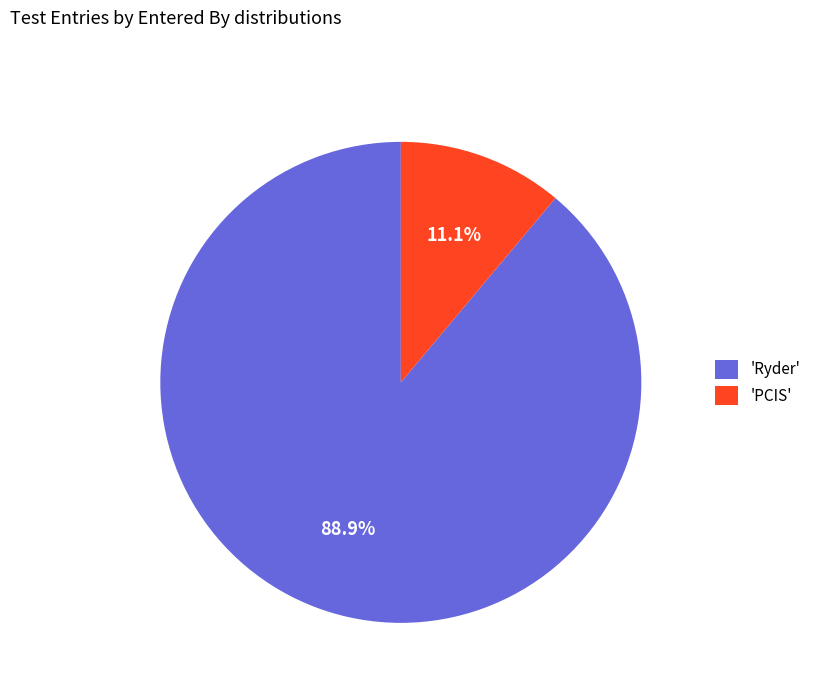

What is the largest slice in the pie chart?

'Ryder'